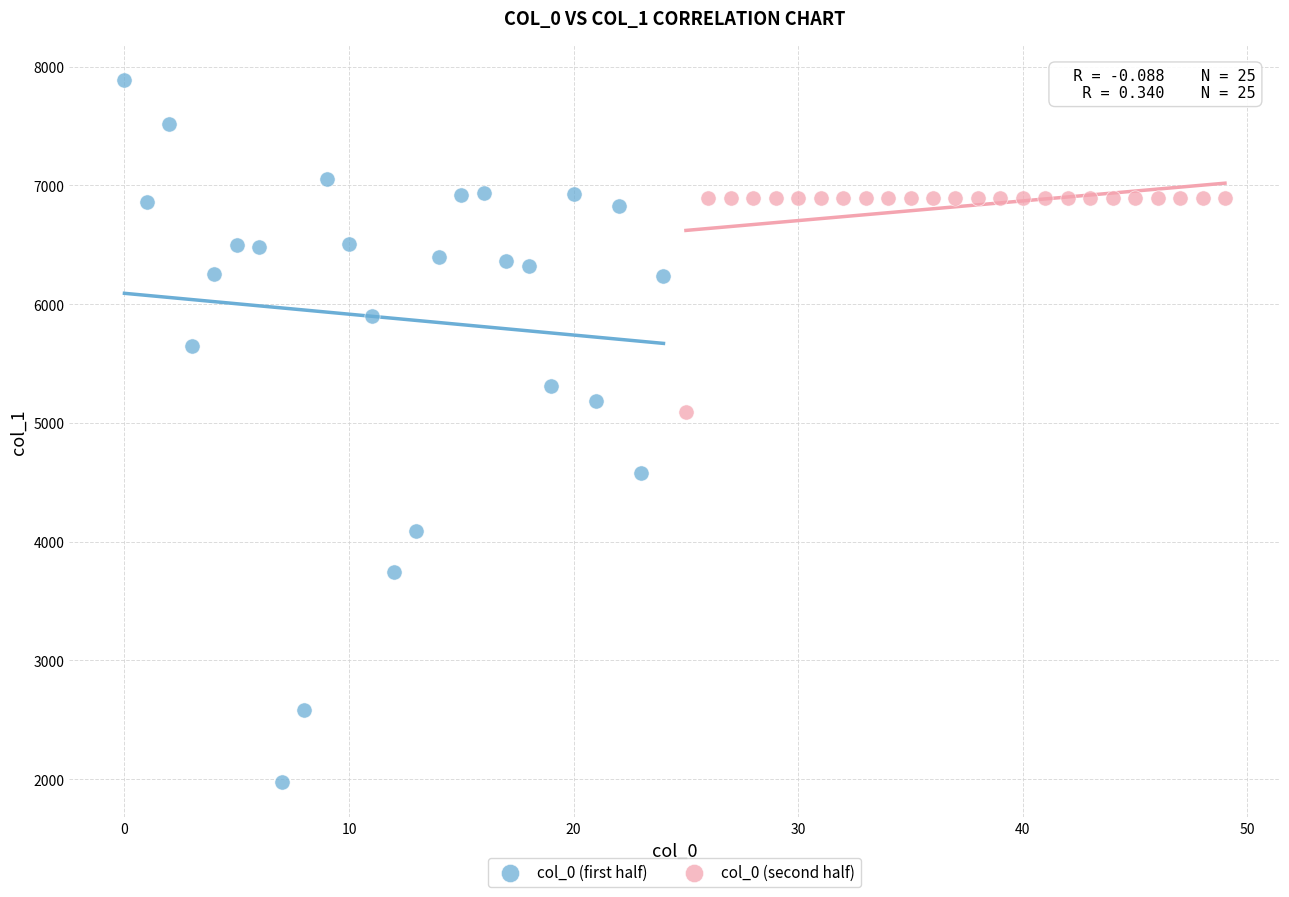

Which series contains the highest Y value?

col_0 (first half)